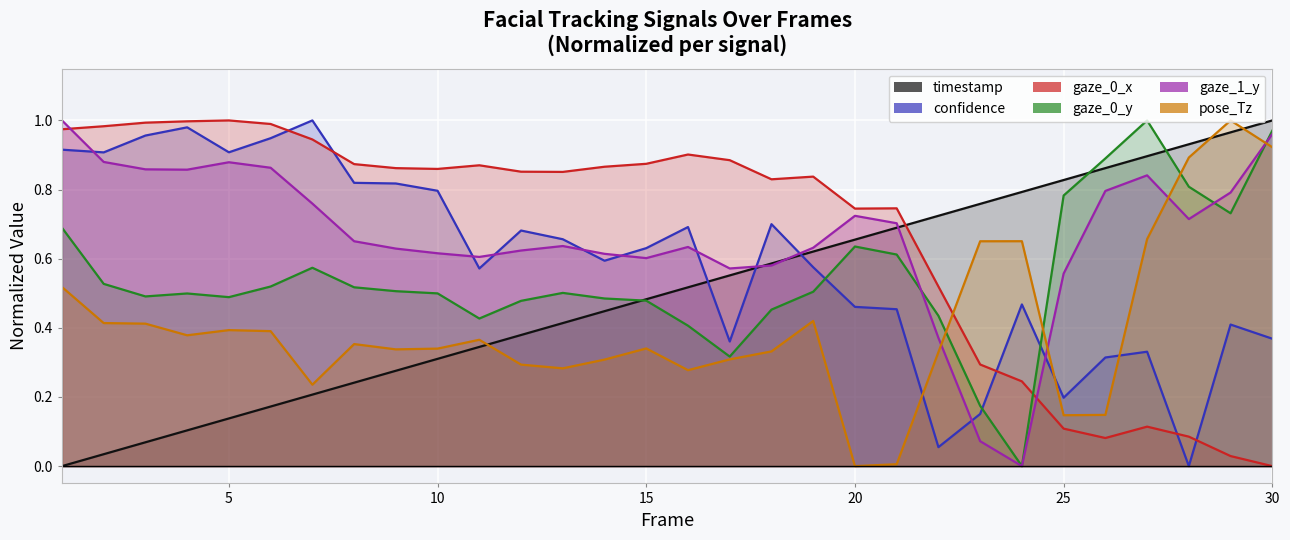

At which category does pose_Tz reach its first local peak?

5